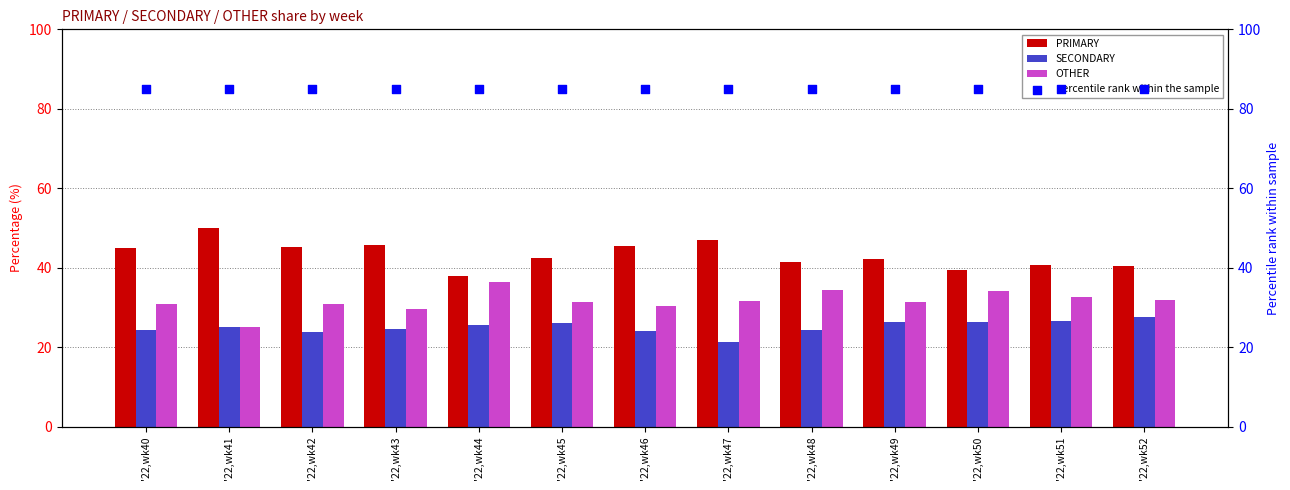

What are all the series names shown in the legend?

PRIMARY, SECONDARY, OTHER, percentile rank within the sample